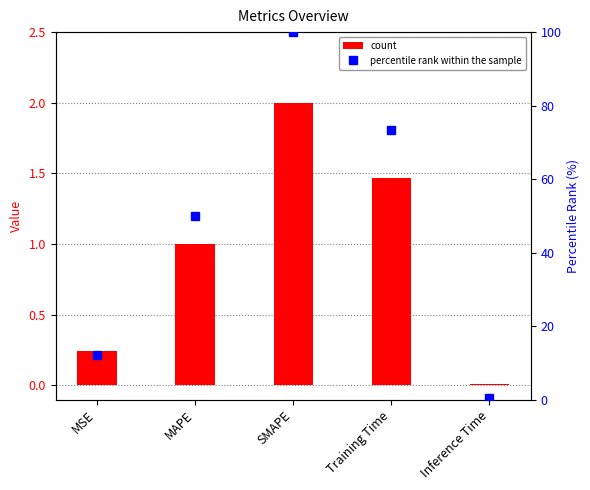

Reading right to left, what are all the values shown in this chart?

count: 0.0	1.5	2.0	1.0	0.2
percentile rank within the sample: 0.4	73.4	100.0	50.0	12.1